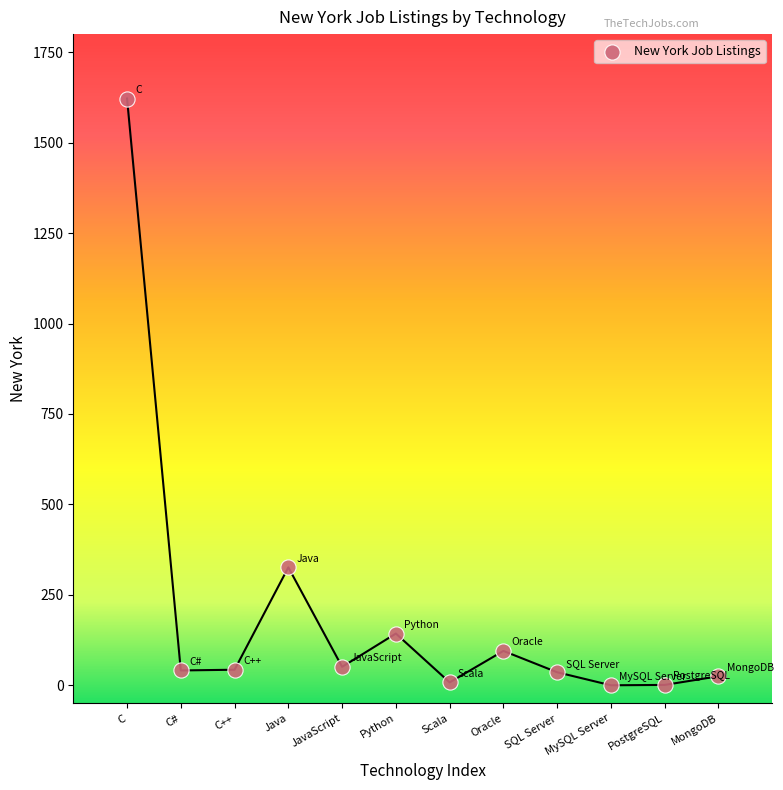

What is the range of Y values (max minus min)?

1622